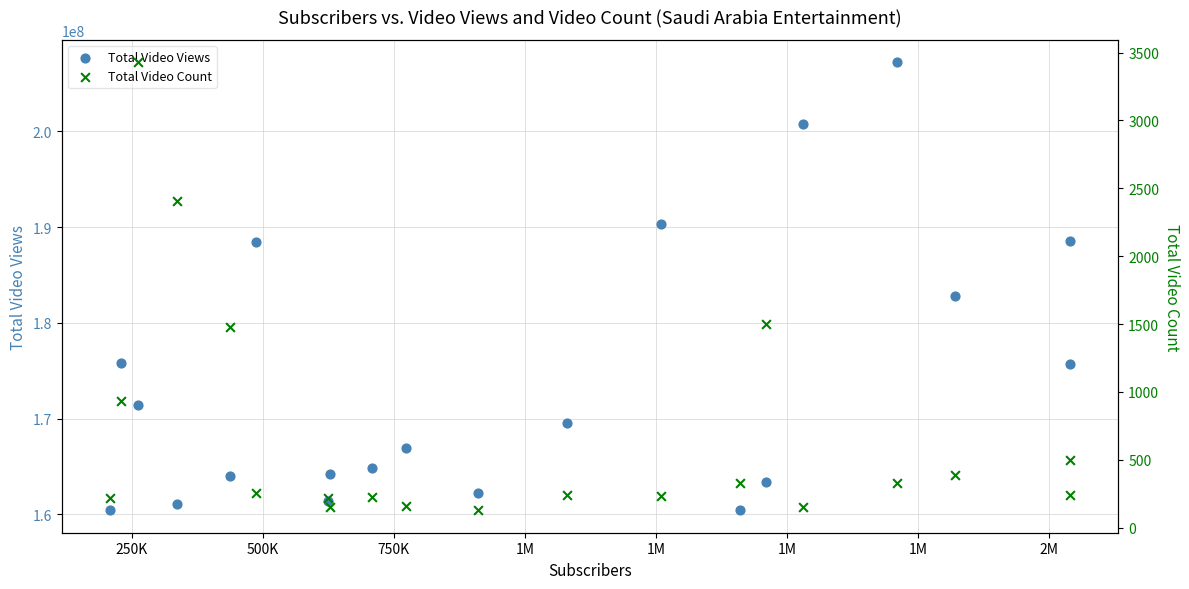

Which series contains the highest Y value?

Total Video Views